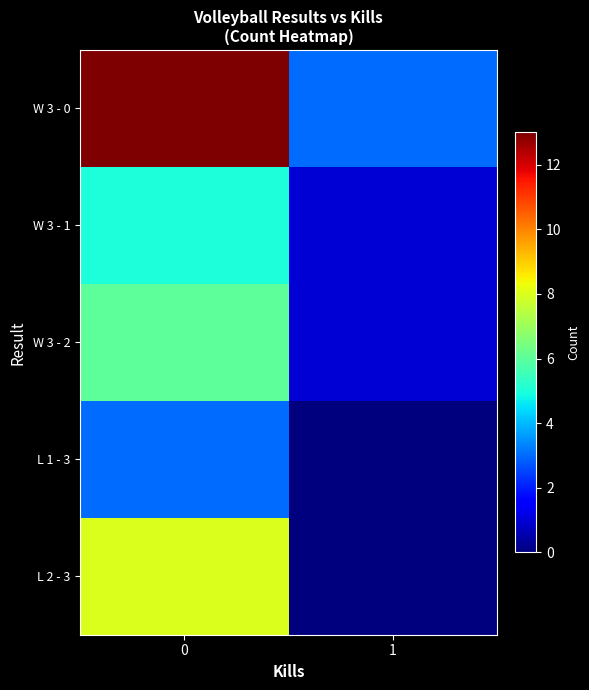

Reading left to right, transcribe all the data shown in this chart.

W 3 - 0: 0=13	1=3
W 3 - 1: 0=5	1=1
W 3 - 2: 0=6	1=1
L 1 - 3: 0=3	1=0
L 2 - 3: 0=8	1=0